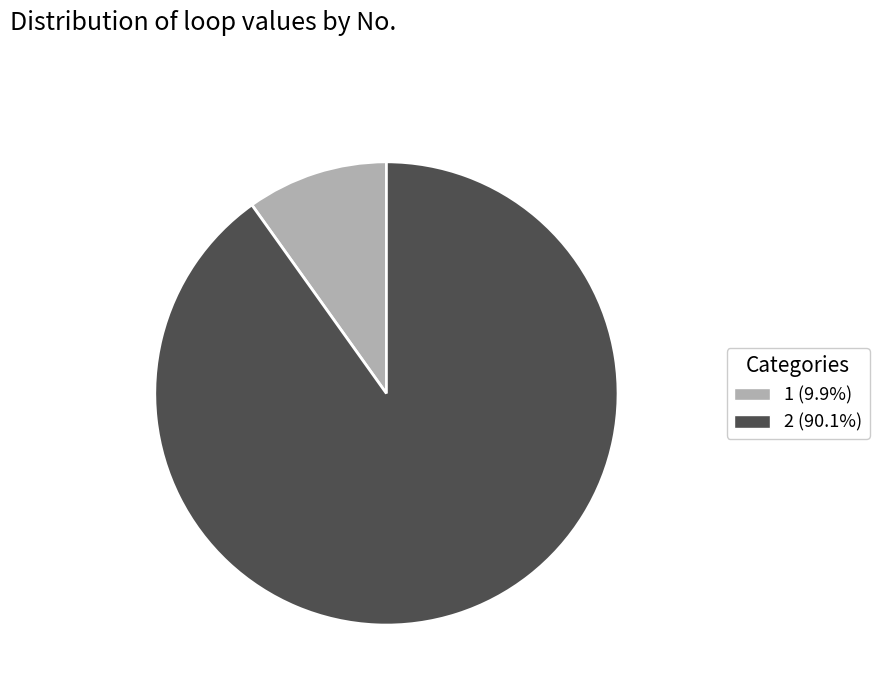

Is 2 the majority of the pie?

Yes